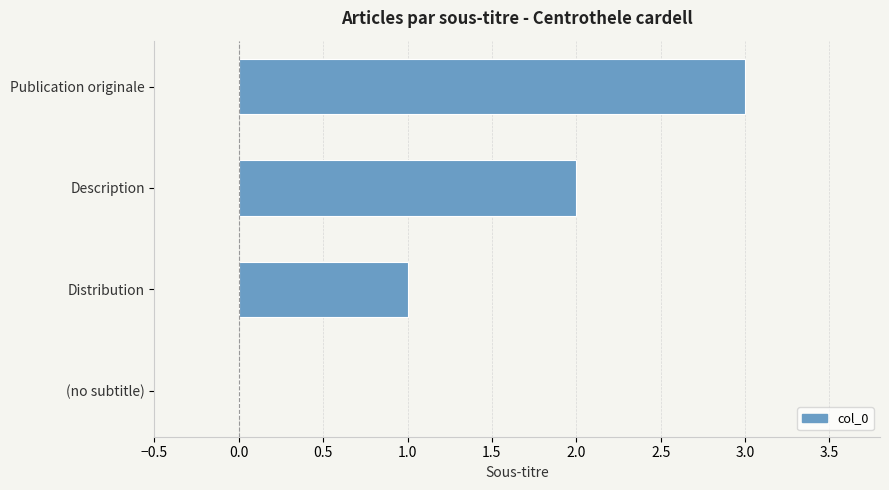

Between Description and Publication originale, which is larger?

Publication originale